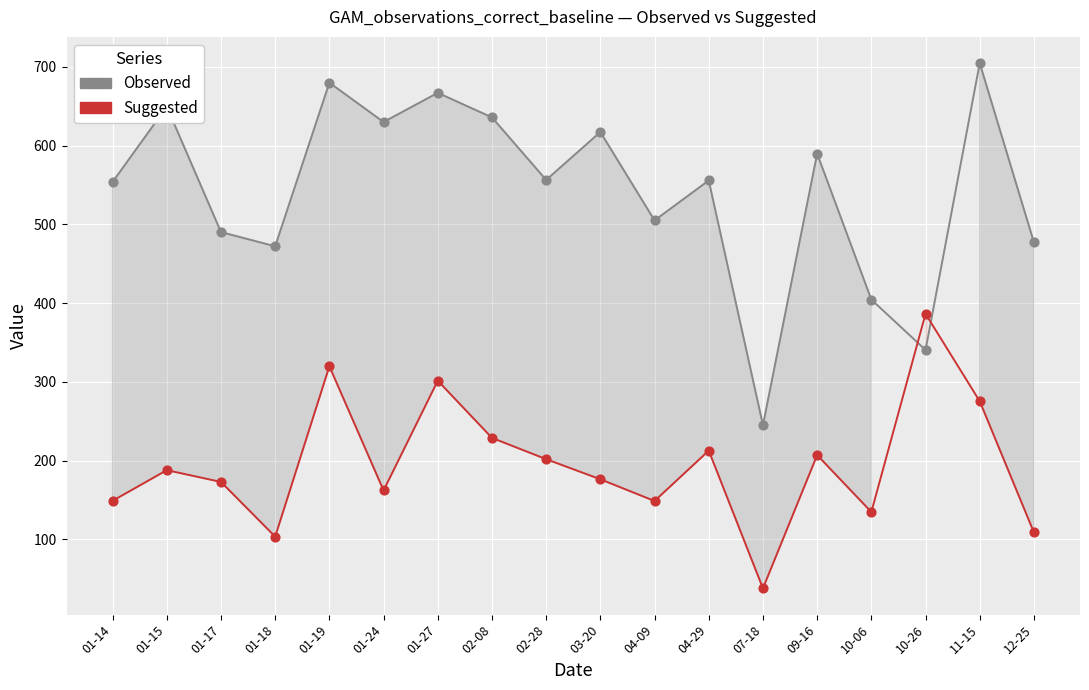

At how many categories does at least one series exceed 173?

18